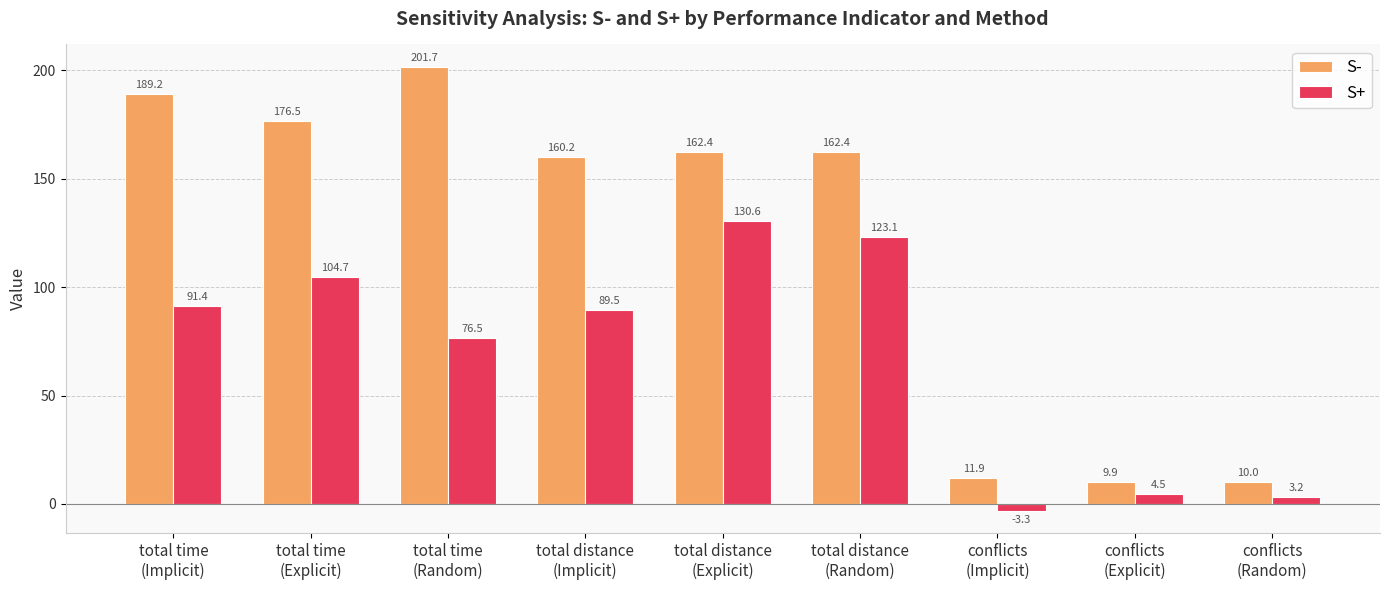

Where does the S- series first go above 162?

total time
(Implicit)